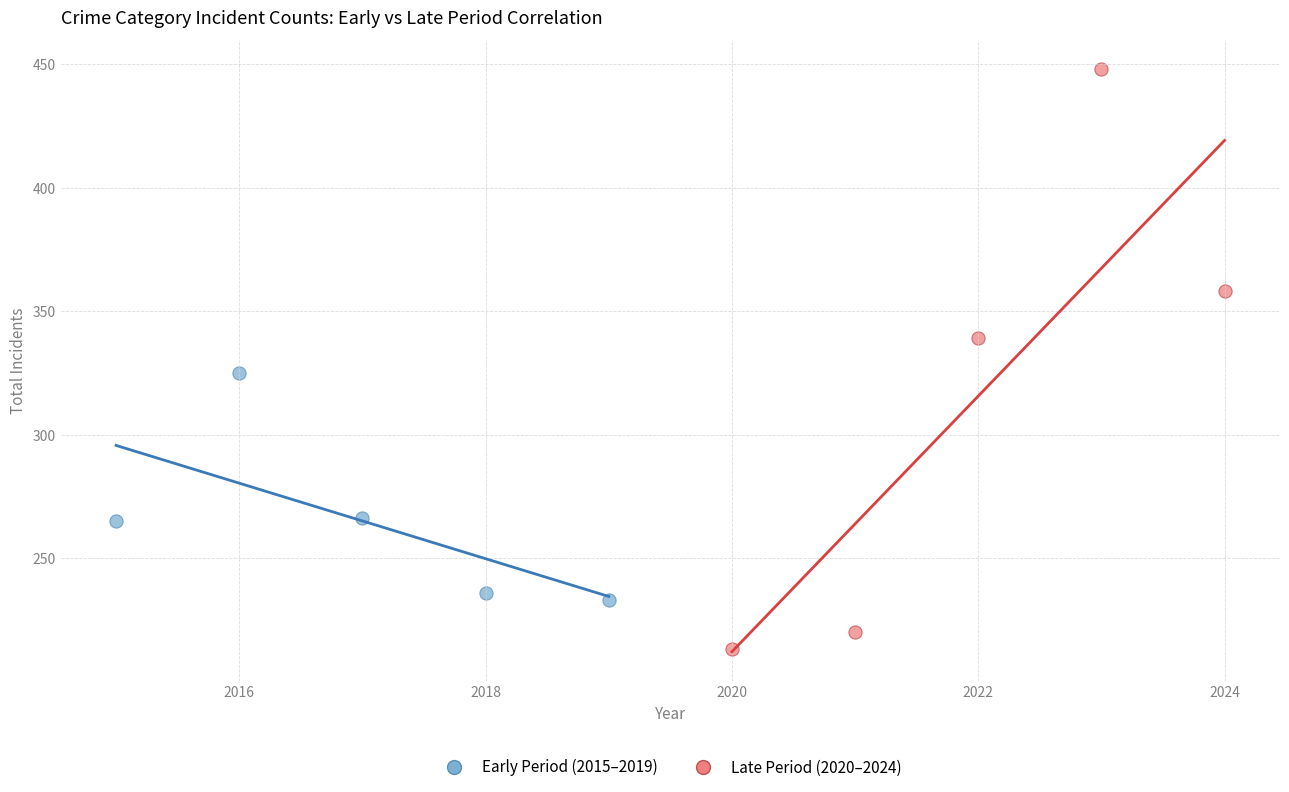

Which series reaches the minimum Y coordinate?

Late Period (2020–2024)